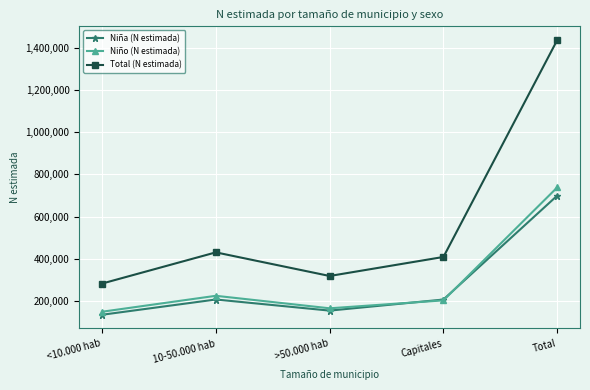

True or false: Niño (N estimada) and Total (N estimada) intersect in this chart.

False